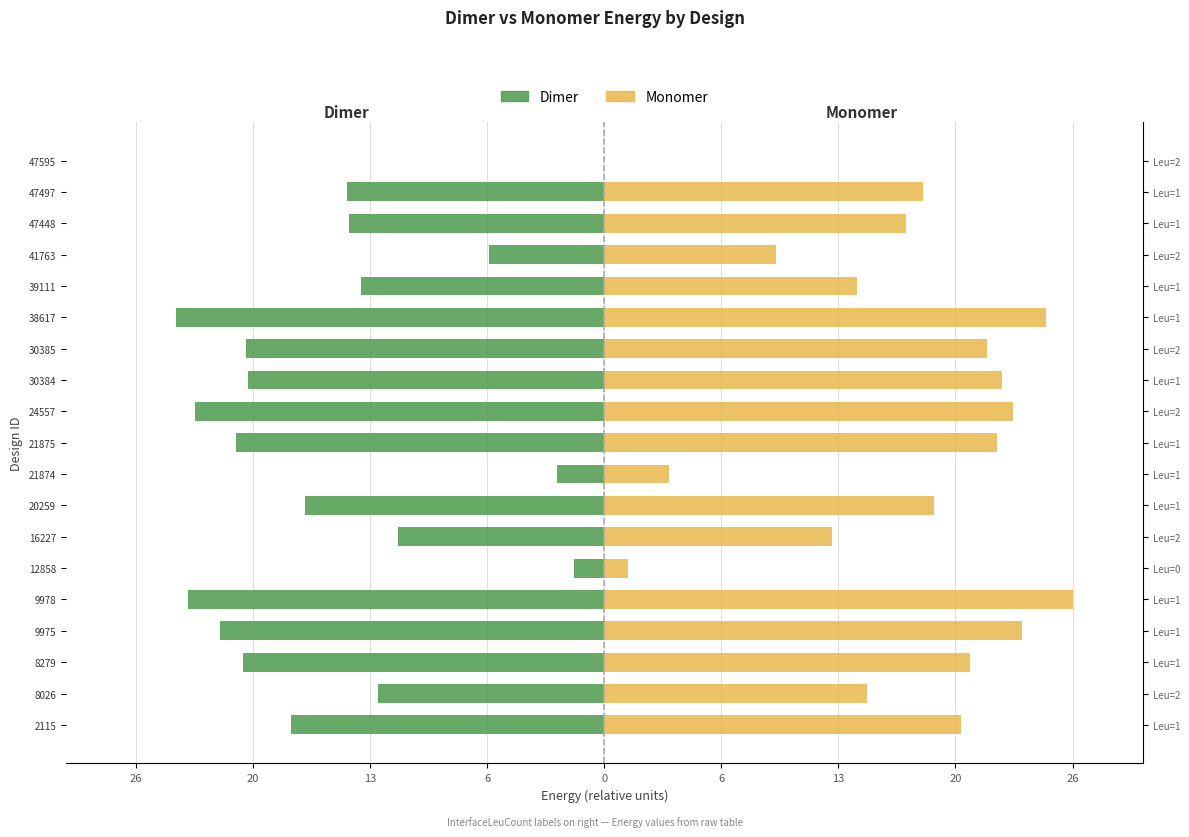

Reading left to right, list all the values displayed in this chart.

Dimer: -18.0	-13.0	-20.7	-22.0	-23.9	-1.7	-11.8	-17.2	-2.7	-21.1	-23.4	-20.4	-20.6	-24.5	-13.9	-6.6	-14.6	-14.8	0.0
Monomer: 20.4	15.0	21.0	23.9	26.8	1.4	13.1	18.9	3.7	22.5	23.4	22.8	21.9	25.3	14.5	9.9	17.3	18.3	0.0